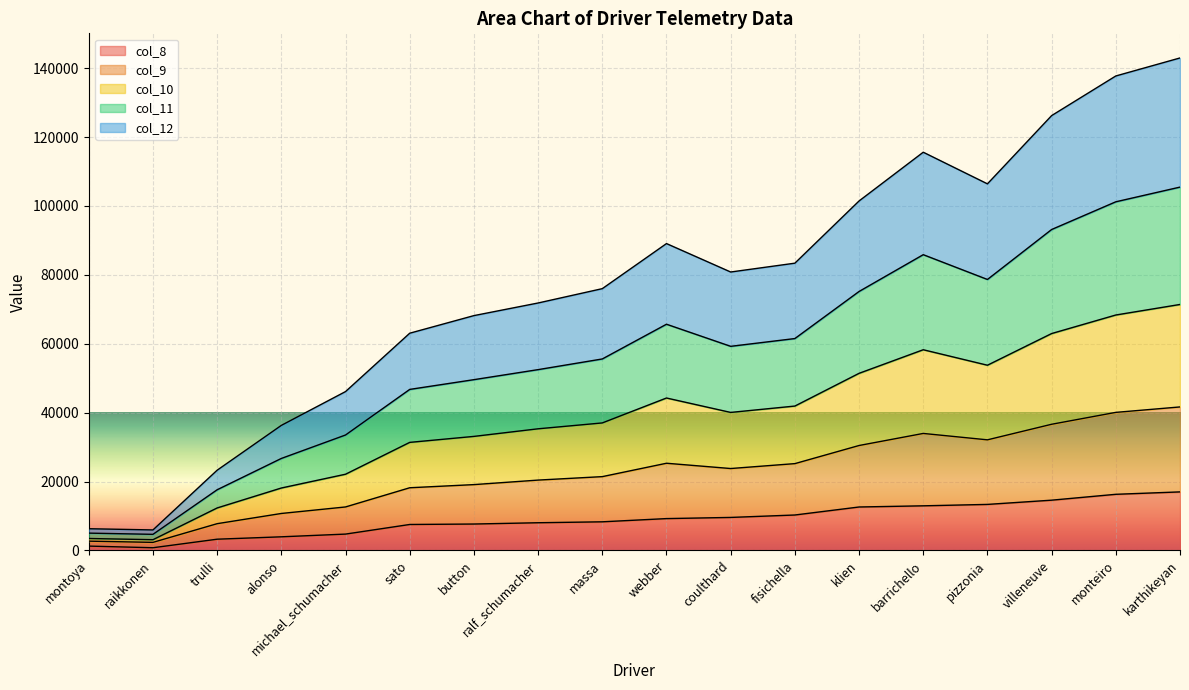

Which label corresponds to the smallest value in the chart?

raikkonen